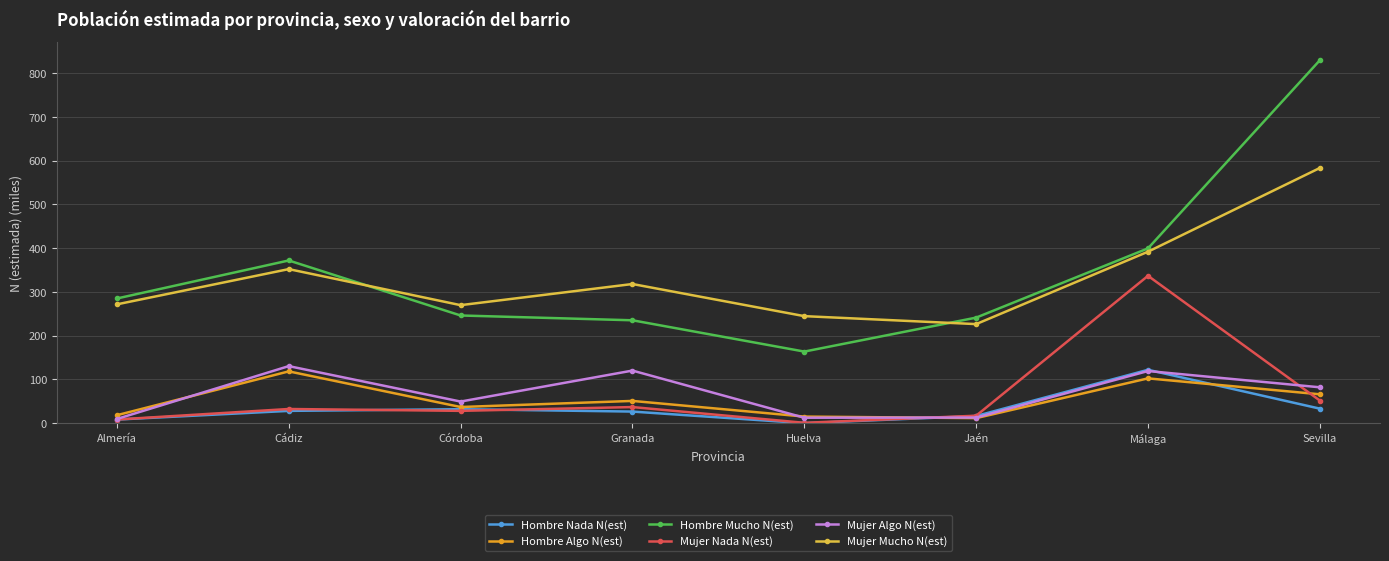

How many interior local peaks does the Mujer Mucho N(est) series have?

2